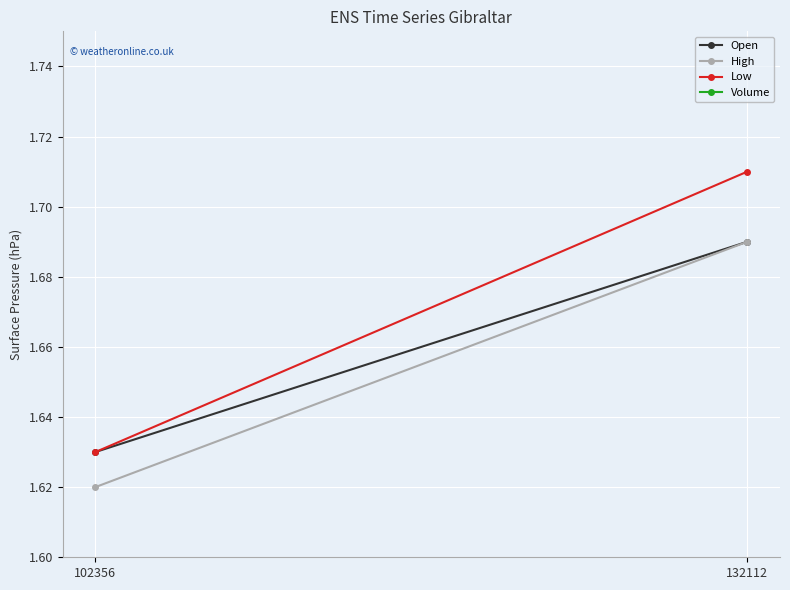

What is the greatest value displayed?

25.0